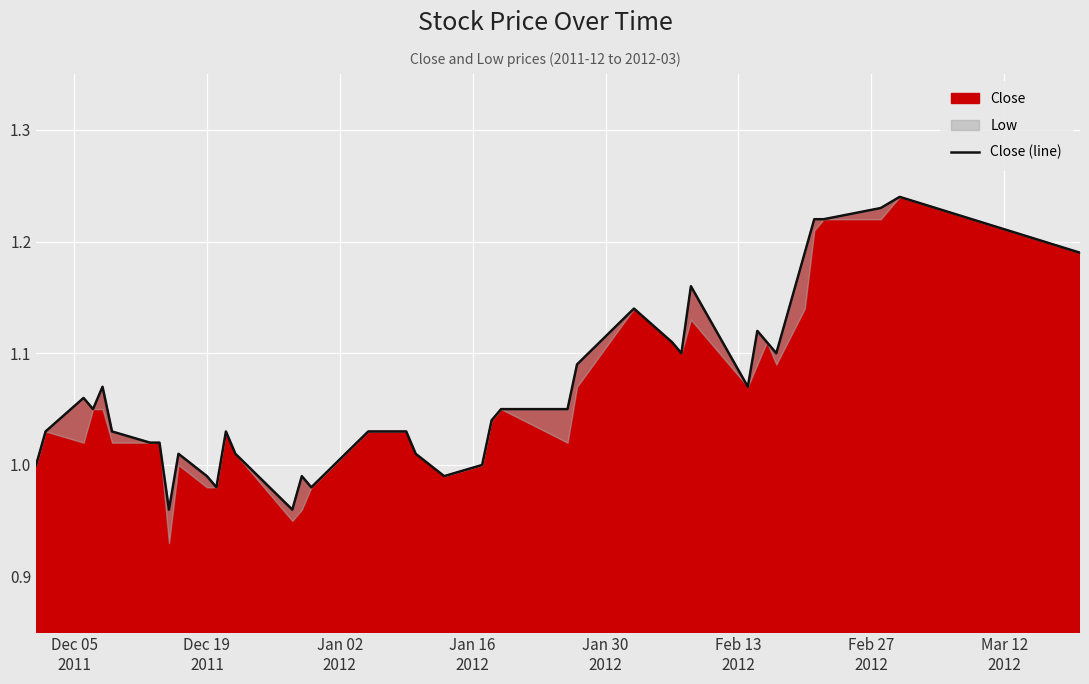

How many data points does each series have?

40